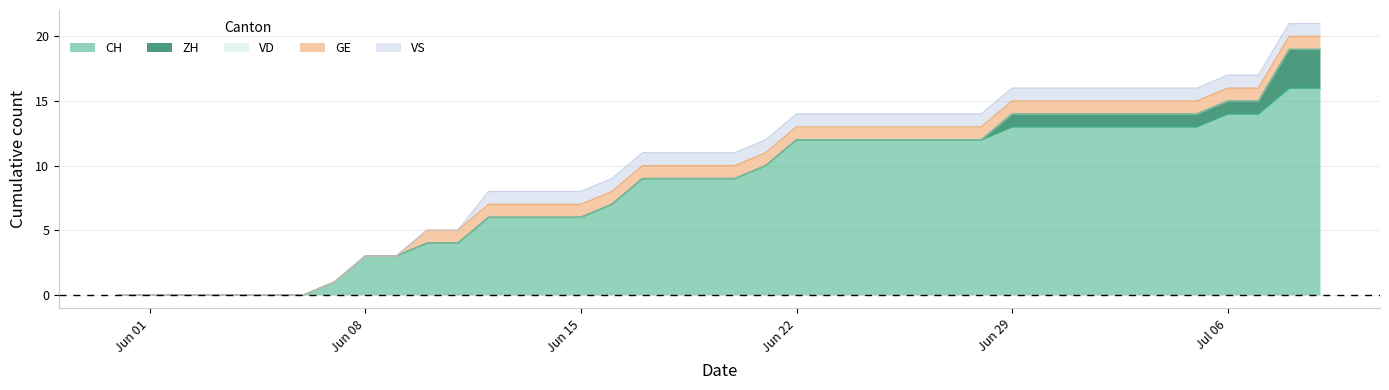

The GE series shows 1 at 39. True or false?

True